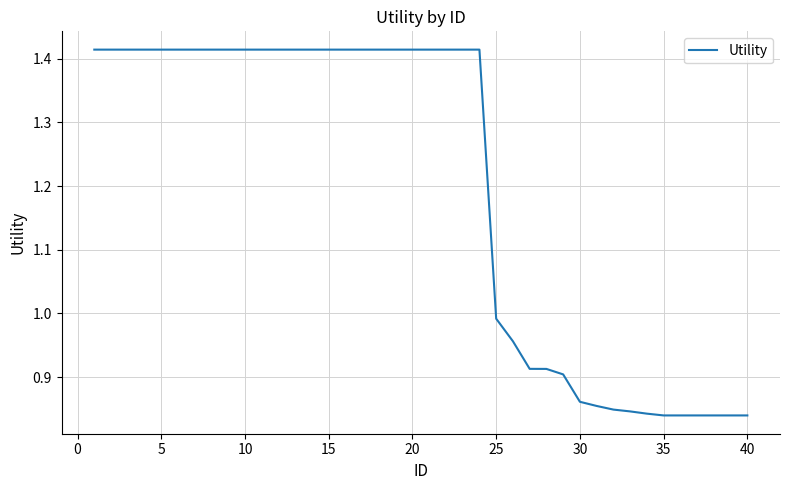

Is this an area chart (filled region under the line)?

No